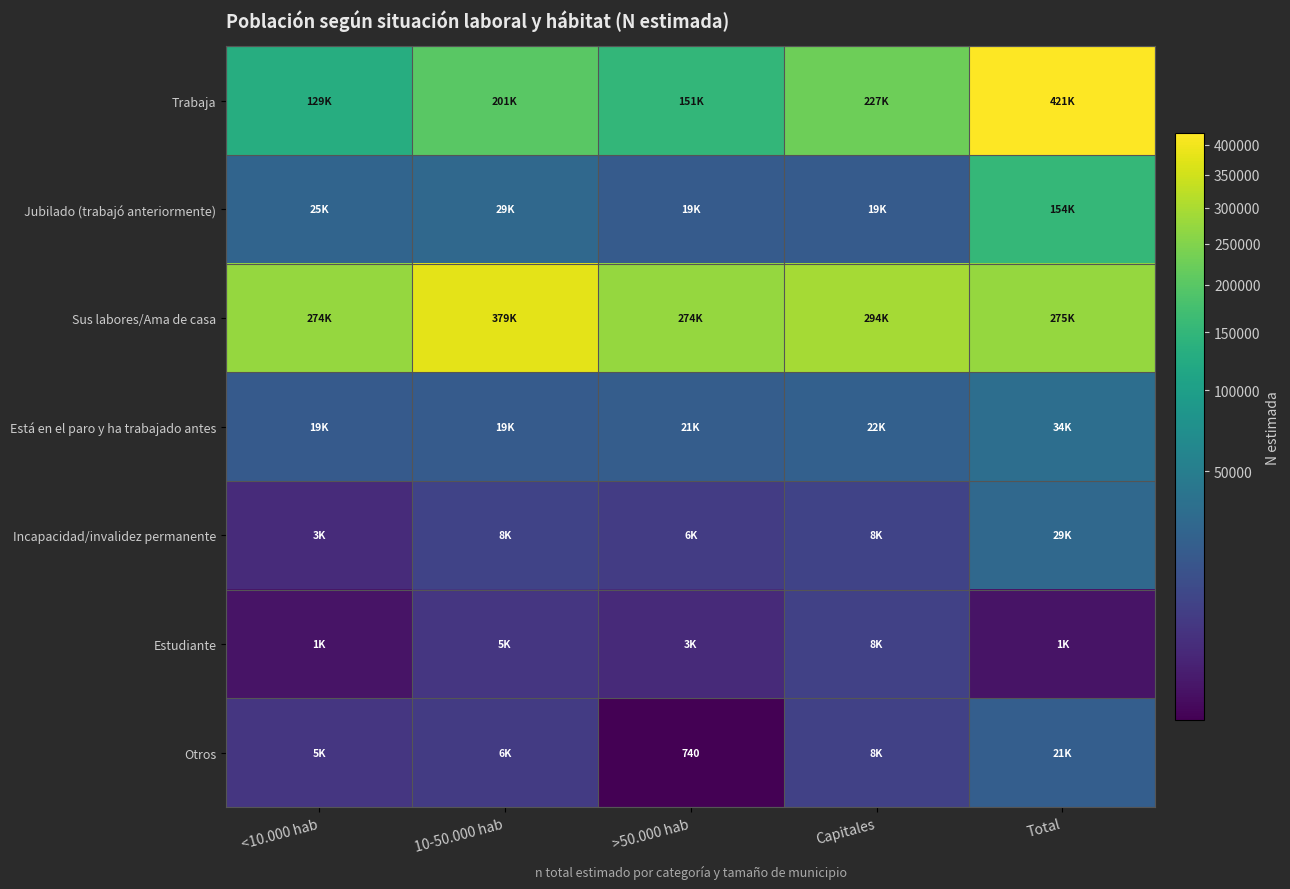

At which label does Trabaja reach its peak?

Total